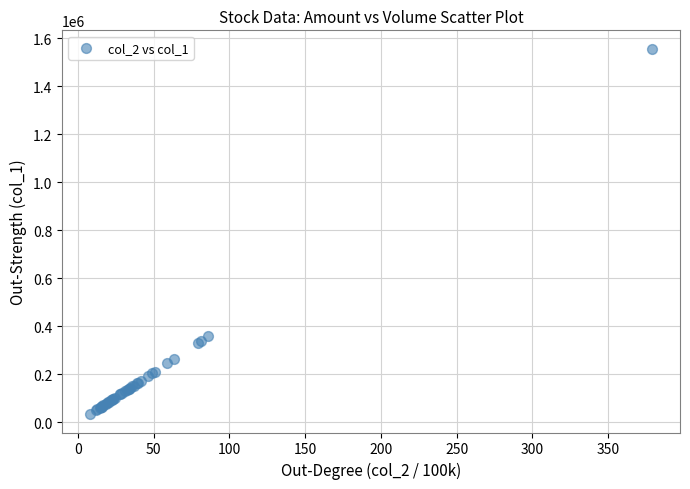

What Y value in the scatter plot is closest to 794572?

360201